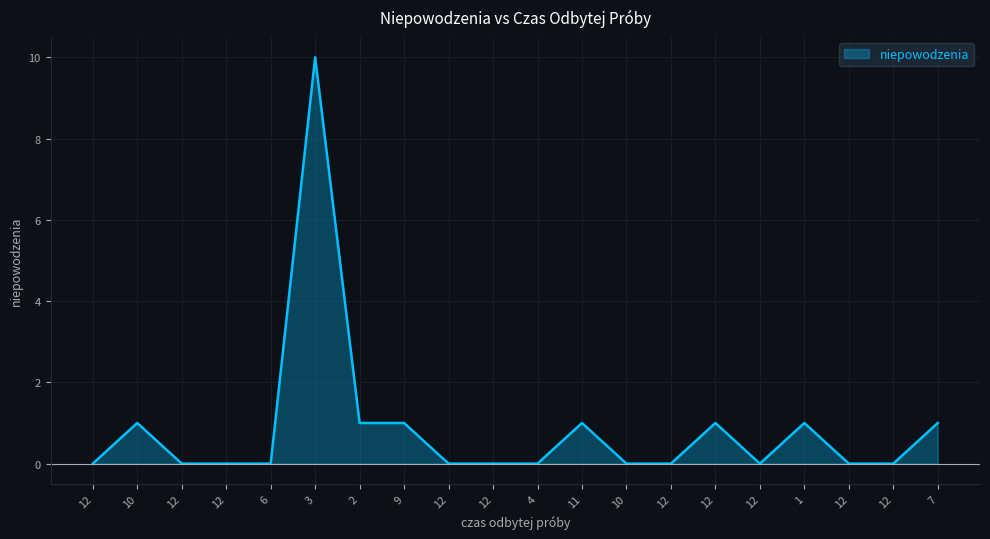

How many points are higher than both their immediate neighbors (excluding endpoints)?

5